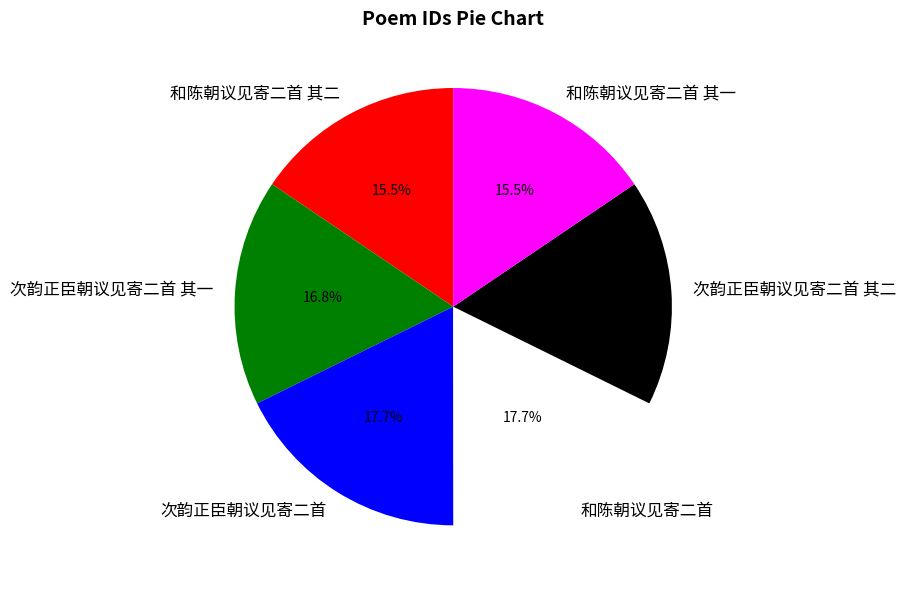

How much of the chart is everything except 次韵正臣朝议见寄二首 其二?

83.2%